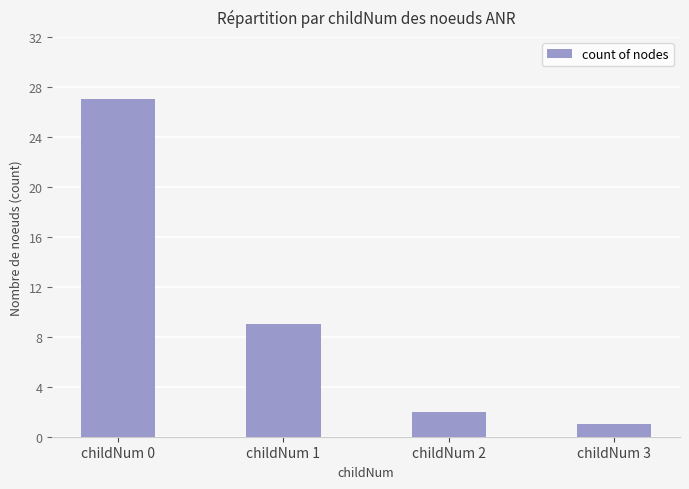

Are the bars grouped side by side (vs. stacked)?

No